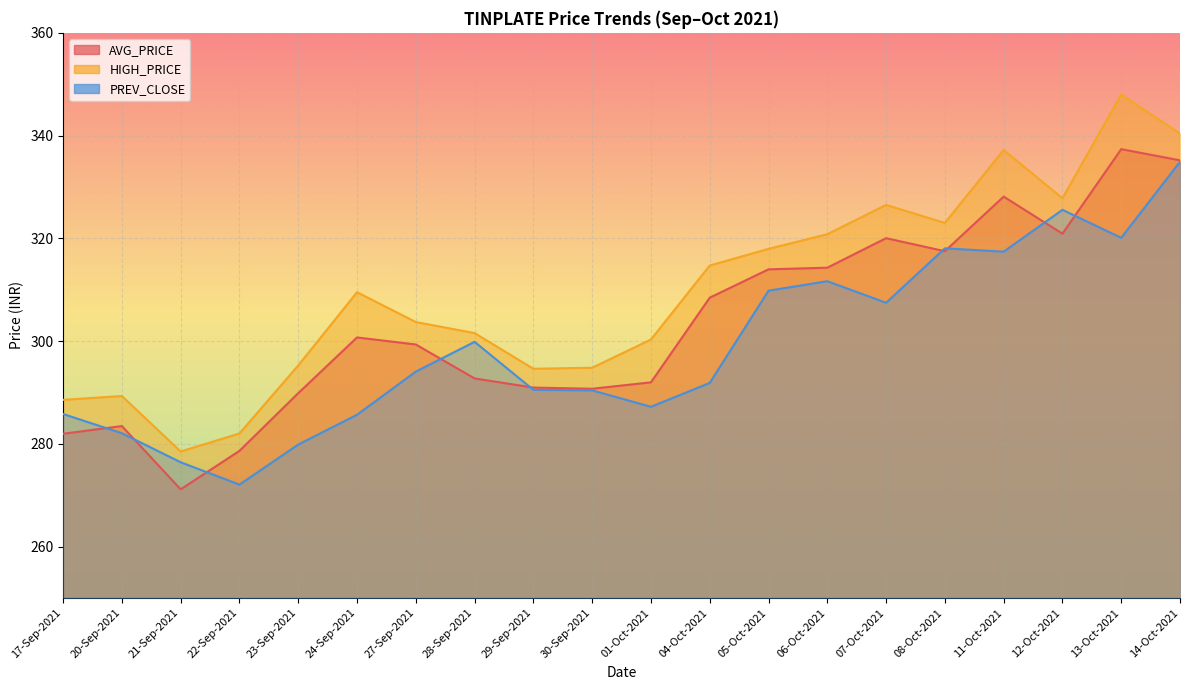

What is the minimum value for AVG_PRICE?

271.1